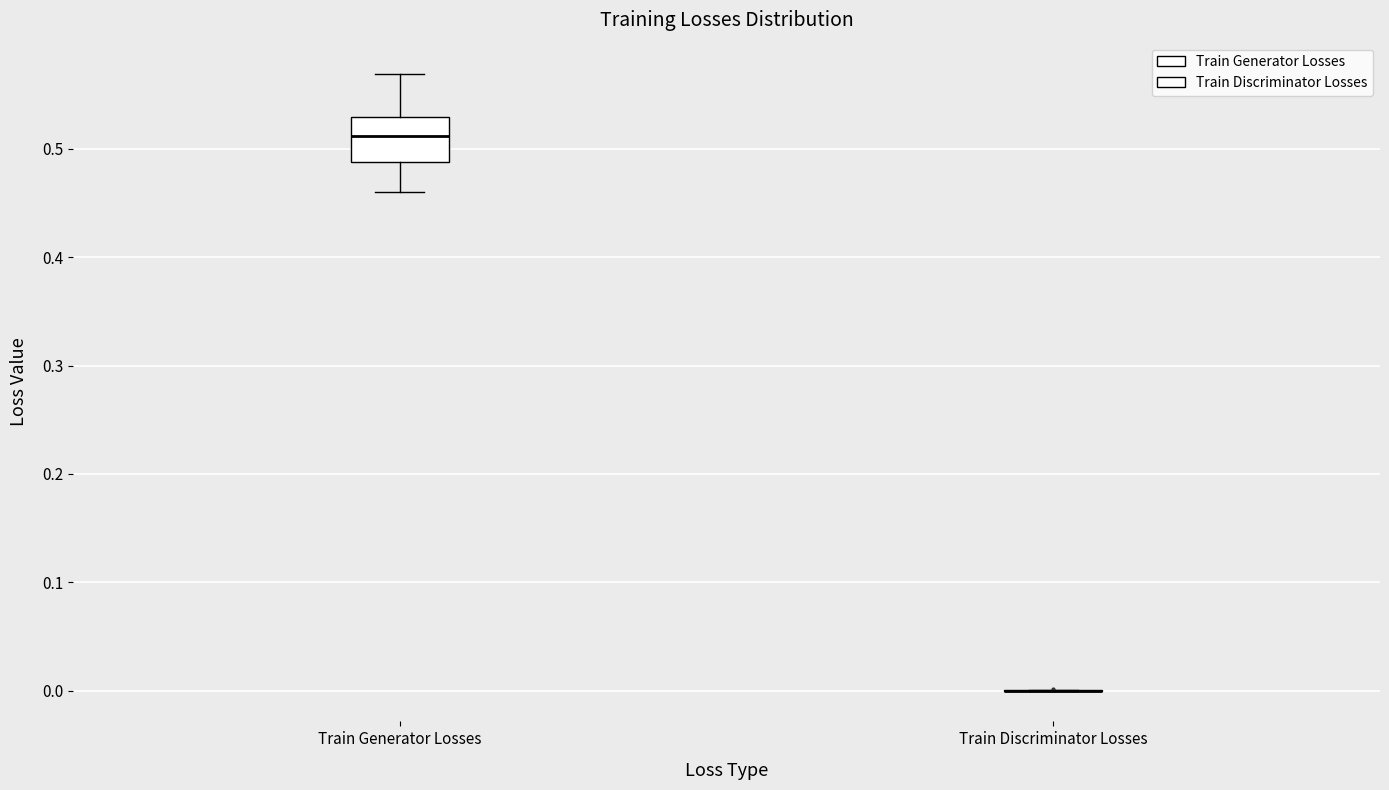

Reading left to right, read every box against the y-axis: the position of its median line, the range the box covers, and the ends of its whiskers. The values are not printed on the chart, so give them approximately, as read against the axis.

Train Generator Losses: median 0.51, box 0.49 to 0.53, whiskers 0.46 to 0.57
Train Discriminator Losses: box collapsed to a line at 0.00, whiskers 0.00 to 0.00